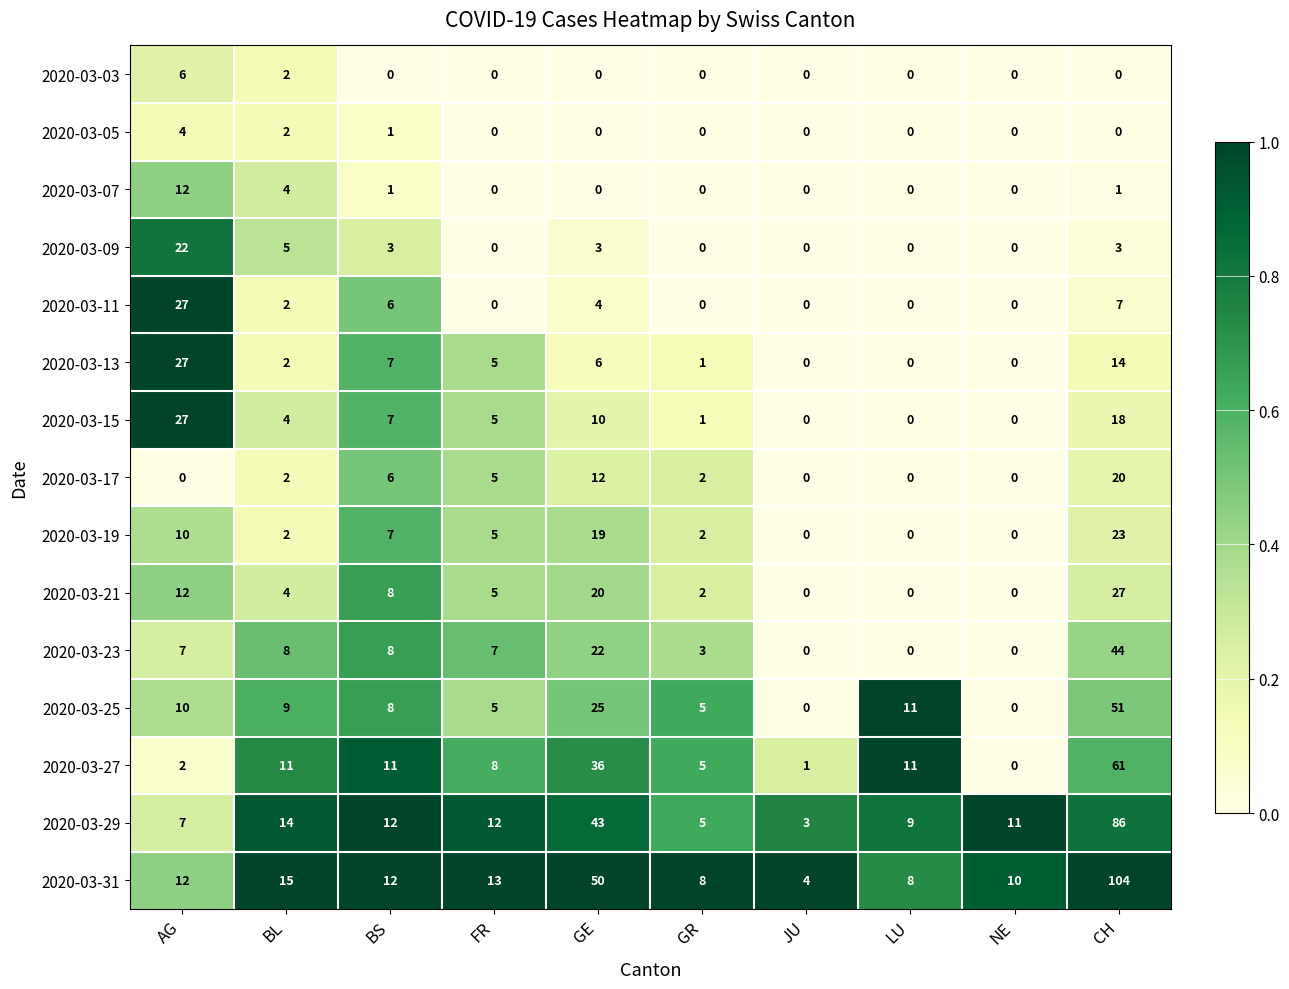

What is the sum of the 2020-03-09 values at AG and GE?

25